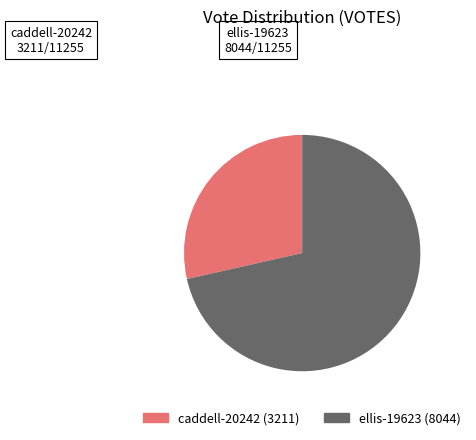

Which category has the biggest portion of the pie?

ellis-19623